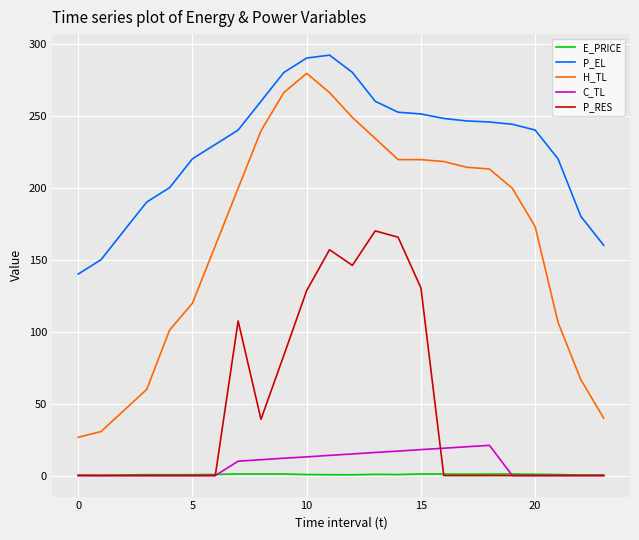

Which series has the largest range (max minus min)?

H_TL